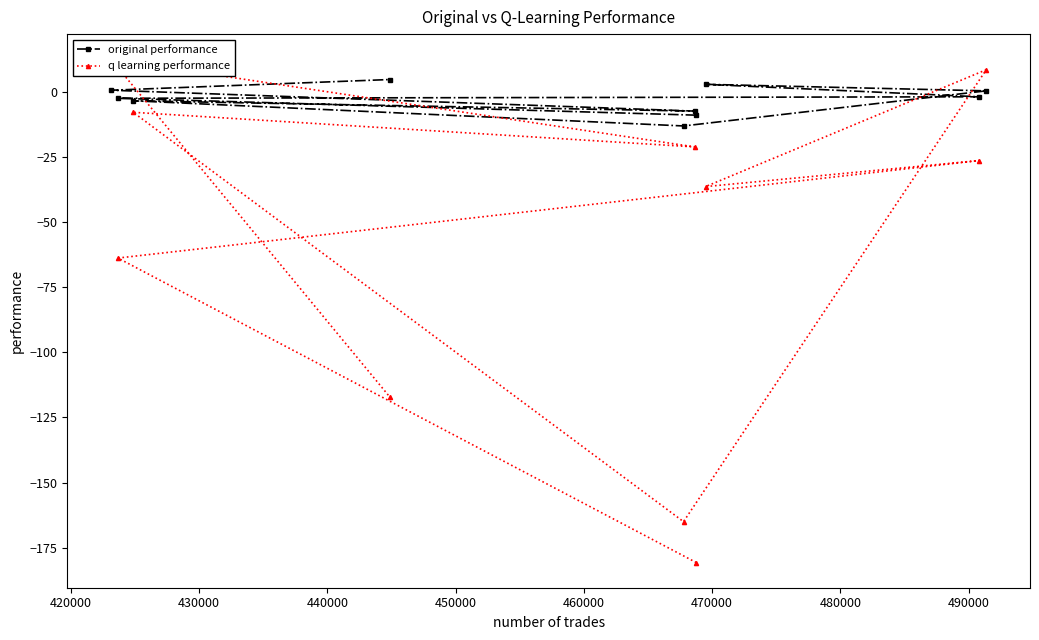

What is the value of the original performance point at the 6th from the left?

-7.3